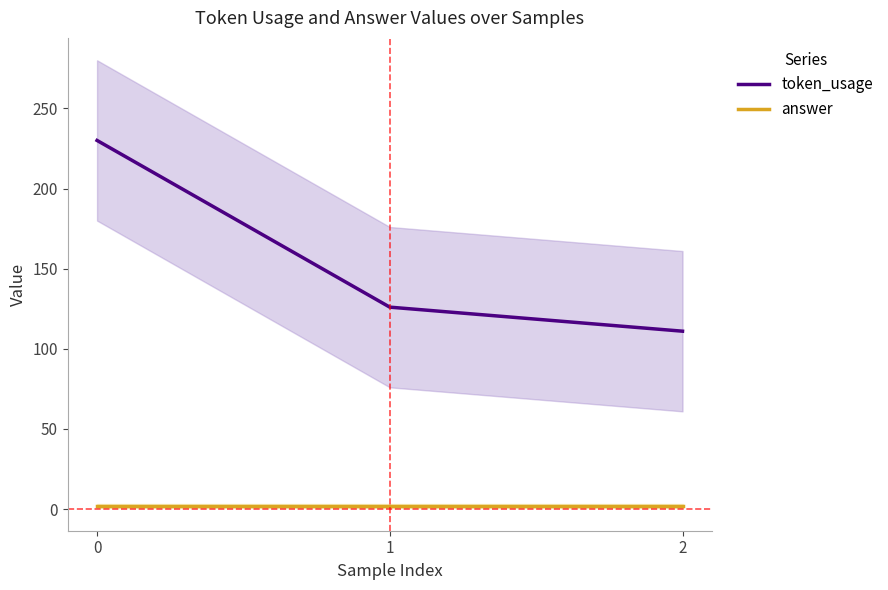

List the series in order of their peak value, lowest first.

answer, token_usage